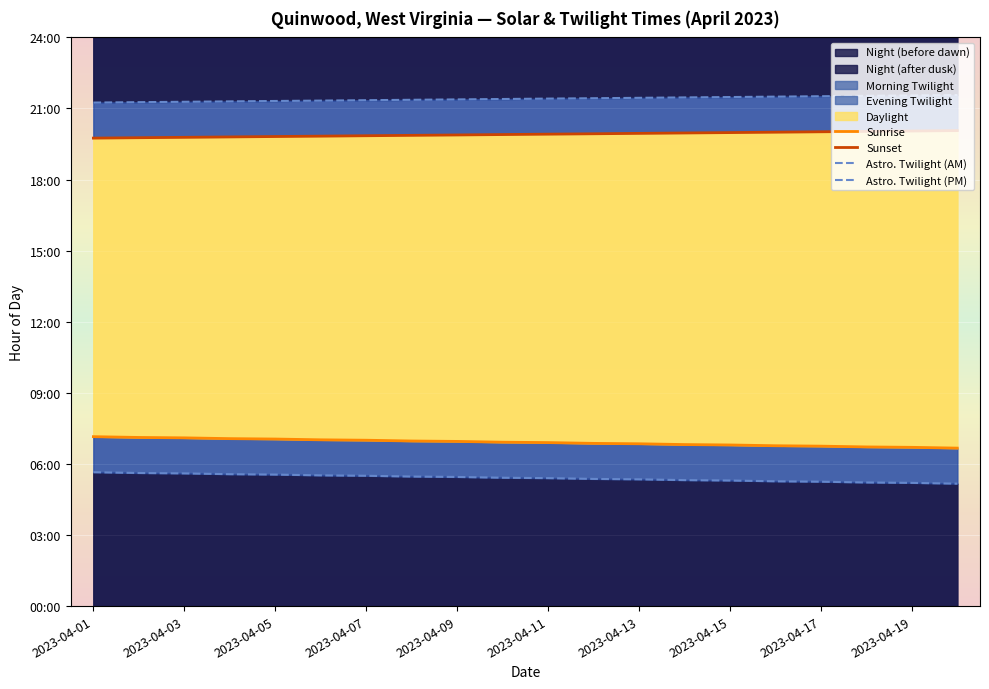

Reading left to right, list all the values displayed in this chart.

Sunrise: 7.2	7.1	7.1	7.1	7.0	7.0	7.0	7.0	7.0	6.9	6.9	6.9	6.8	6.8	6.8	6.8	6.8	6.7	6.7	6.7
Sunset: 19.8	19.8	19.8	19.8	19.8	19.8	19.9	19.9	19.9	19.9	19.9	19.9	19.9	20.0	20.0	20.0	20.0	20.0	20.1	20.1
Astro. Twilight (AM): 5.7	5.6	5.6	5.6	5.5	5.5	5.5	5.5	5.5	5.4	5.4	5.4	5.3	5.3	5.3	5.3	5.2	5.2	5.2	5.2
Astro. Twilight (PM): 21.2	21.3	21.3	21.3	21.3	21.3	21.4	21.4	21.4	21.4	21.4	21.4	21.4	21.5	21.5	21.5	21.5	21.5	21.6	21.6